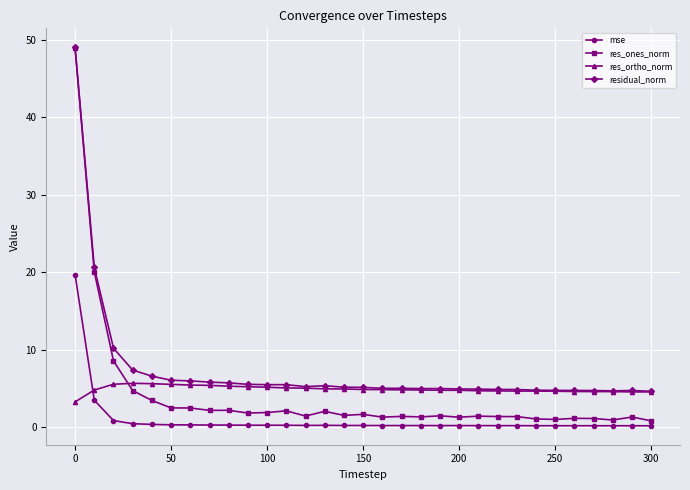

Which series has the largest total across all categories?

residual_norm